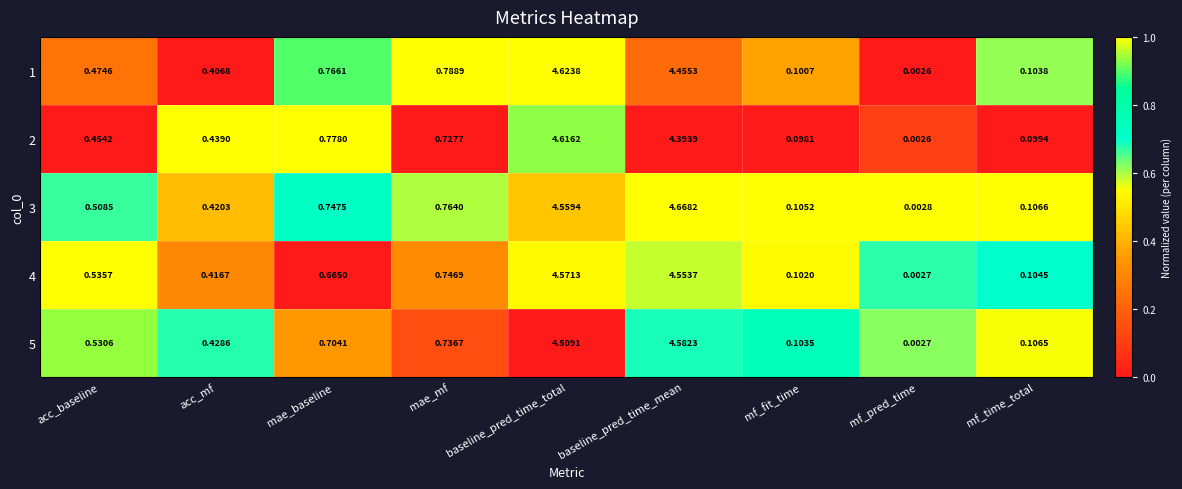

List the labels in order of 2 value, largest first.

baseline_pred_time_total, baseline_pred_time_mean, mae_baseline, mae_mf, acc_baseline, acc_mf, mf_time_total, mf_fit_time, mf_pred_time